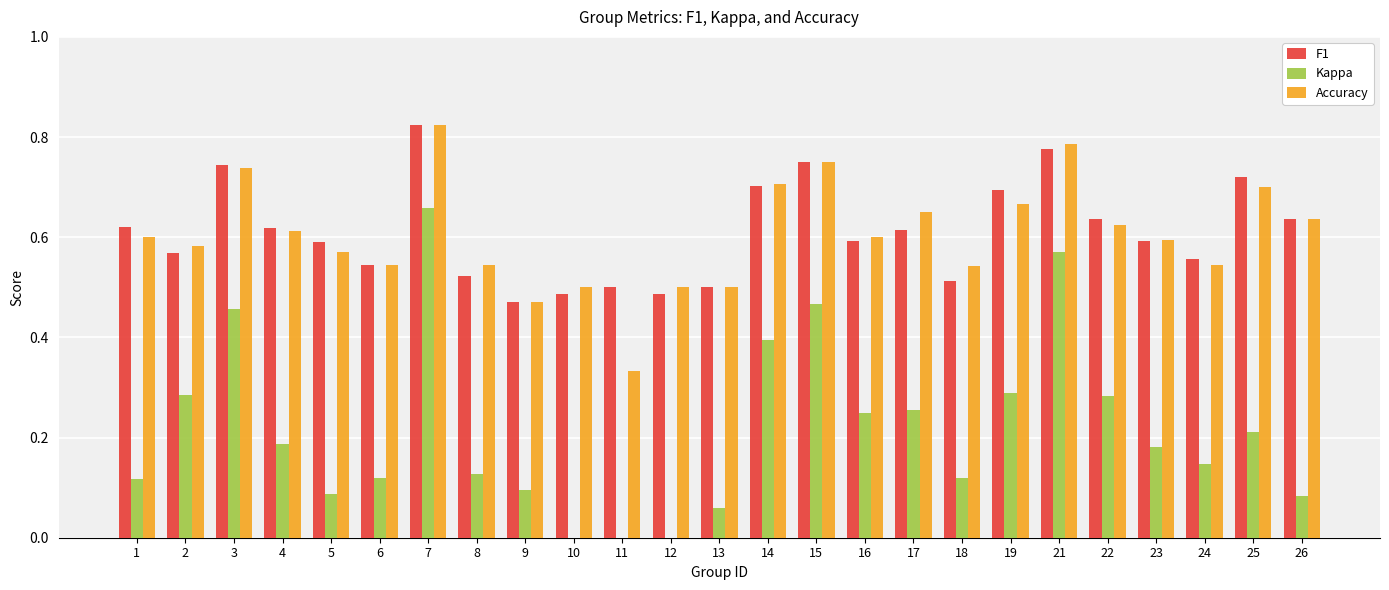

The value of Accuracy at 12 is 0.5. True or false?

True